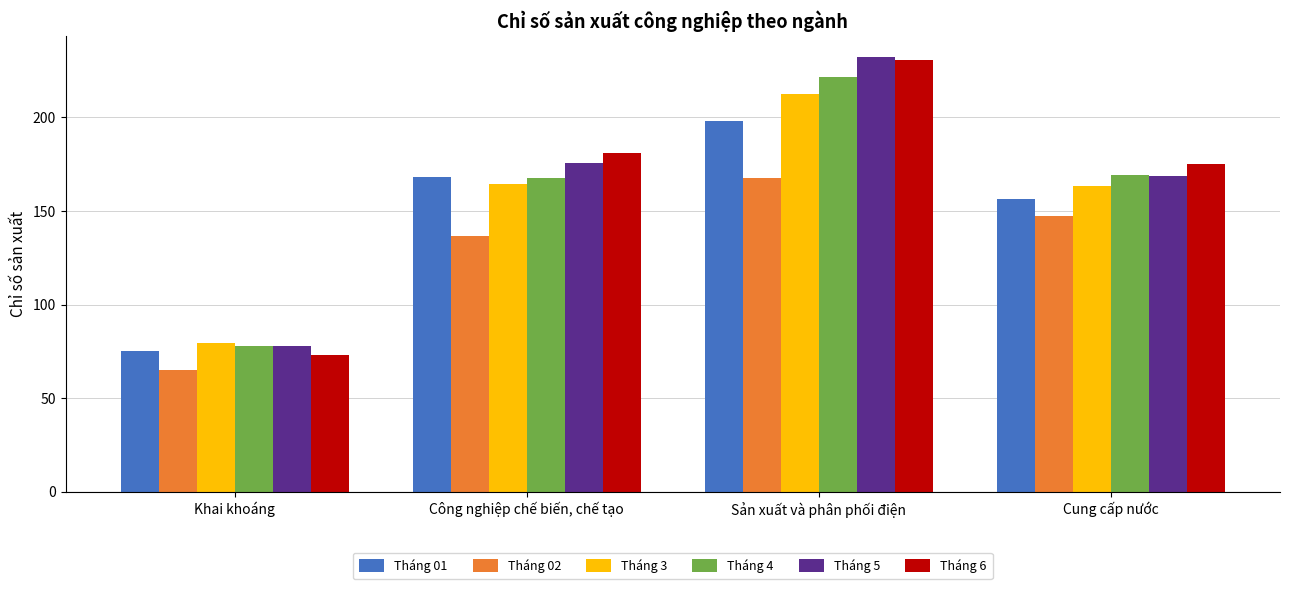

Does the chart contain stacked bars?

No